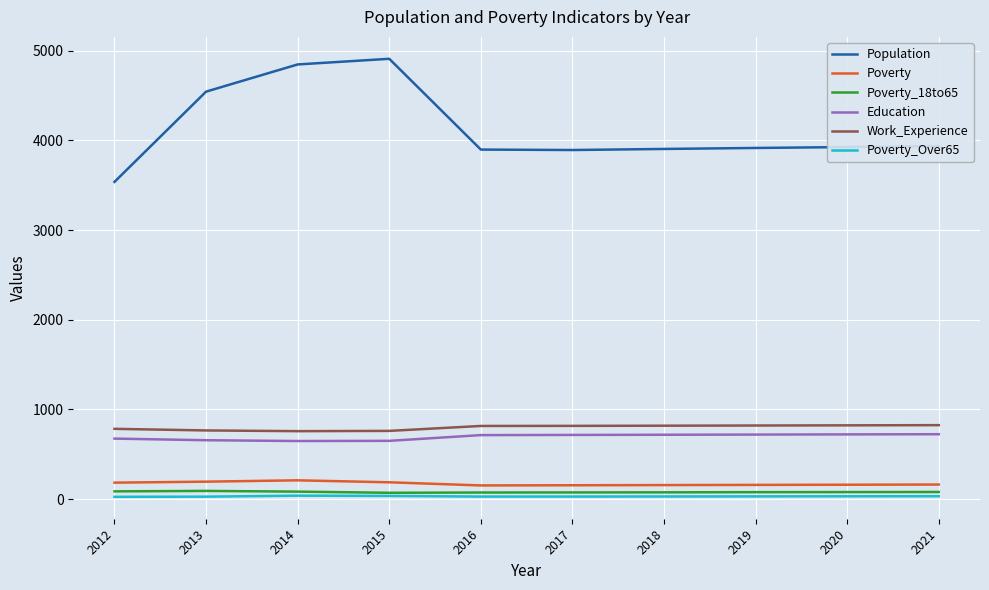

Is this an area chart (filled region under the line)?

No